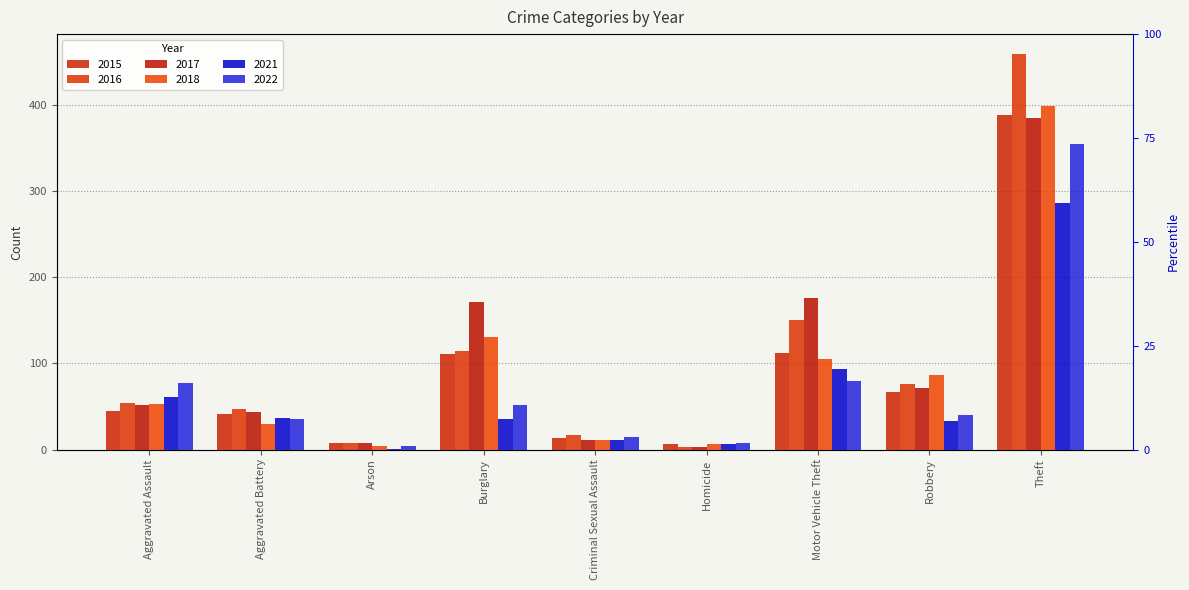

Which category has the lowest value in the 2015 series?

Homicide